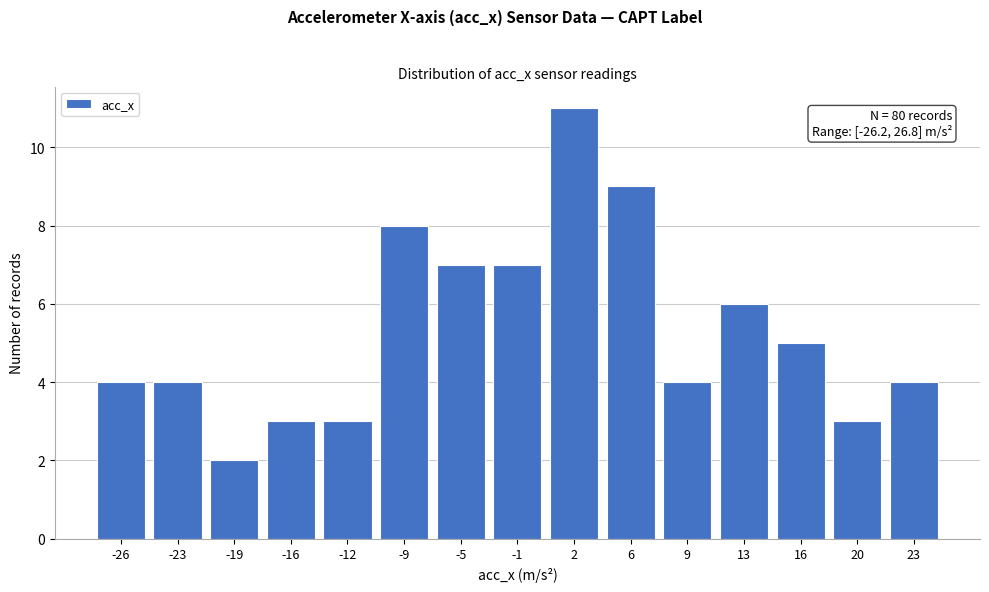

Reading left to right, what are all the values shown in this chart?

-26=4	-23=4	-19=2	-16=3	-12=3	-9=8	-5=7	-1=7	2=11	6=9	9=4	13=6	16=5	20=3	23=4